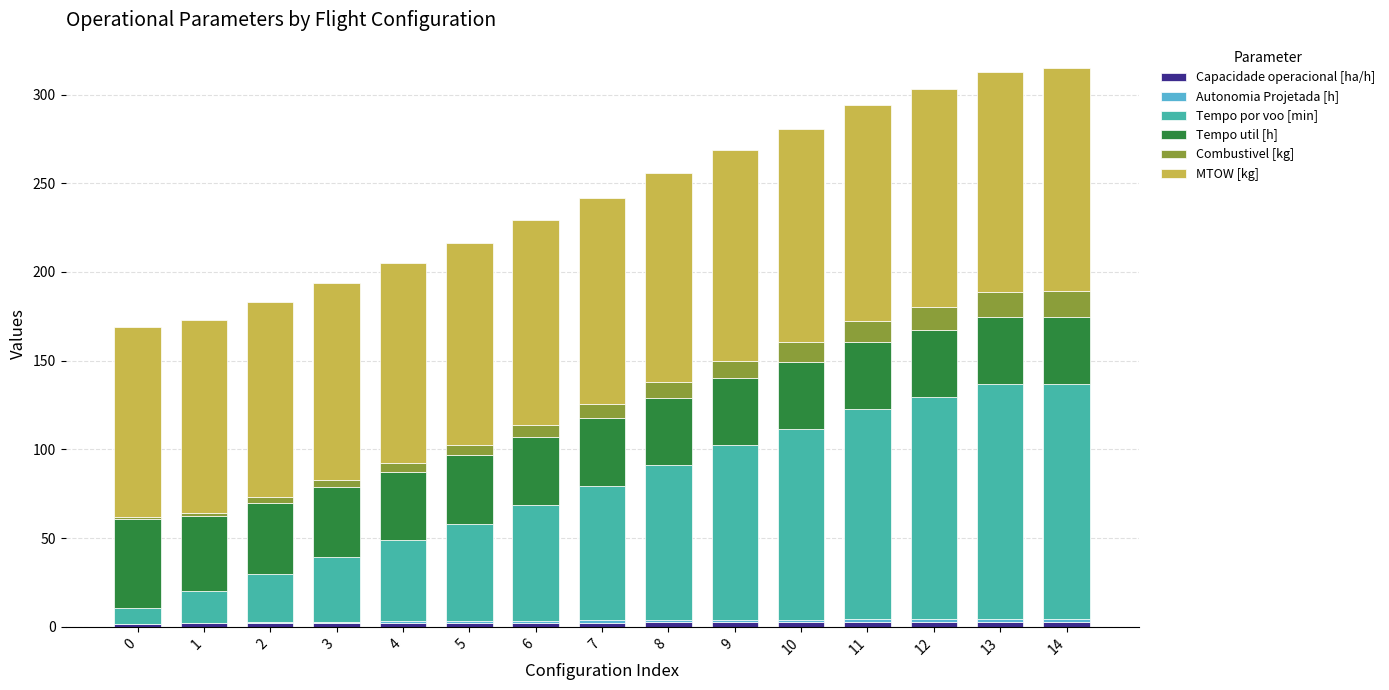

How many distinct data groups are displayed?

6